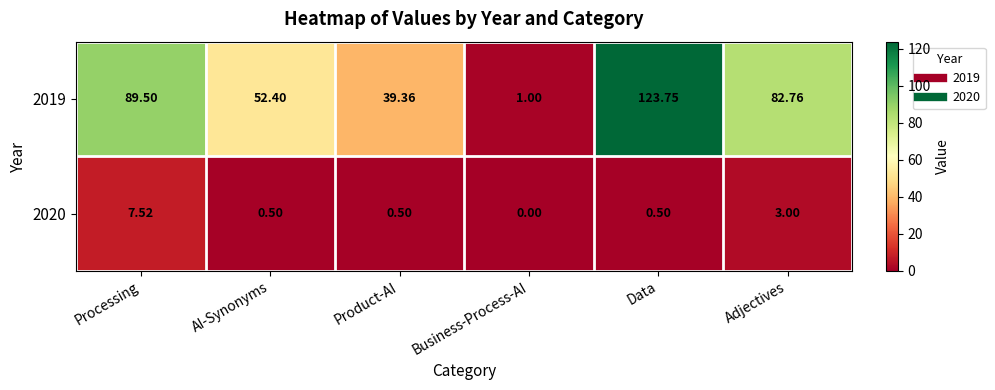

List the series in order of their overall mean, highest first.

2019, 2020